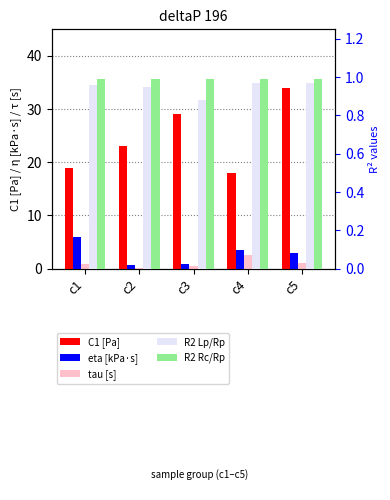

Reading left to right, what are all the values shown in this chart?

C1 [Pa]: 19.0	23.0	29.0	18.0	34.0
eta [kPa·s]: 6.0	0.6	0.8	3.5	3.0
tau [s]: 0.8	0.1	0.5	2.5	1.0
R2 Lp/Rp: 1.0	0.9	0.9	1.0	1.0
R2 Rc/Rp: 1.0	1.0	1.0	1.0	1.0